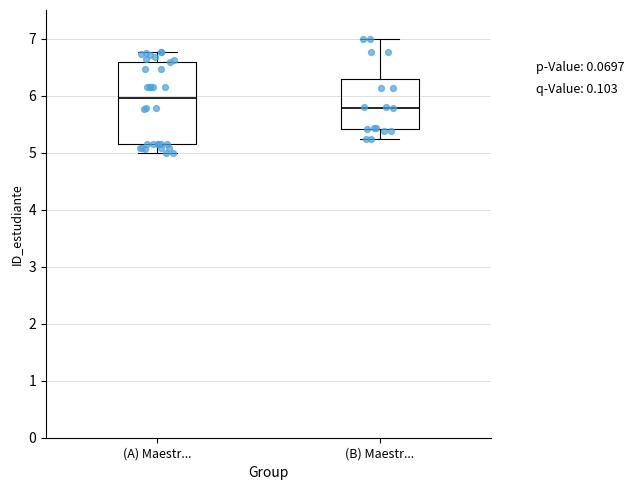

Reading left to right, transcribe this box plot: for each box, give where its median line is, the range the box spans, and where its two whiskers end, as read against the y-axis. The values are not printed on the chart, so give them approximately, as read against the axis.

(A) Maestr...: median 6.0, box 5.1 to 6.6, whiskers 5.0 to 6.8
(B) Maestr...: median 5.8, box 5.4 to 6.3, whiskers 5.2 to 7.0